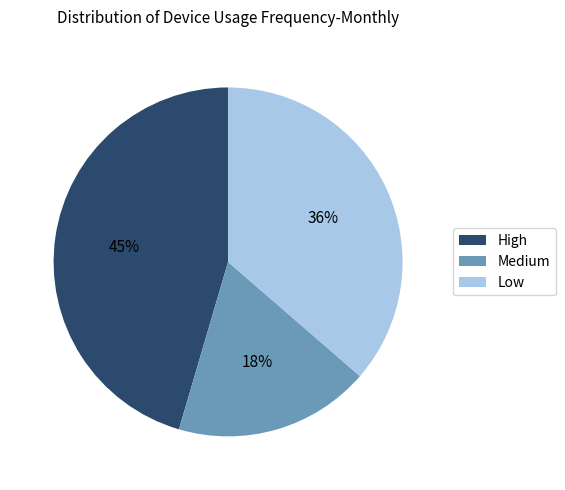

Rank the categories by value from highest to lowest.

High, Low, Medium